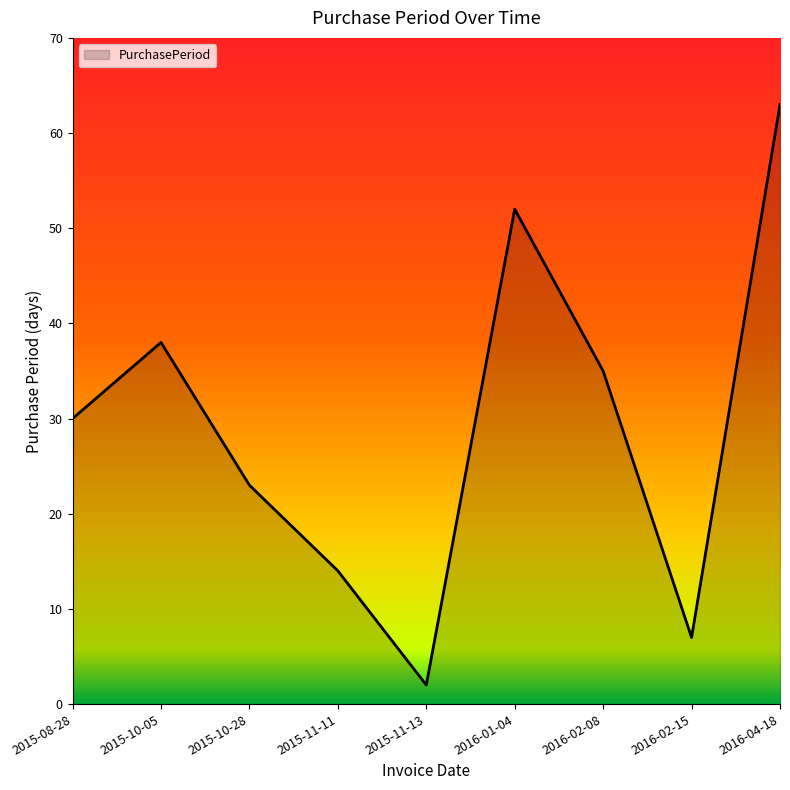

At which category does the data reach its first local peak?

2015-10-05